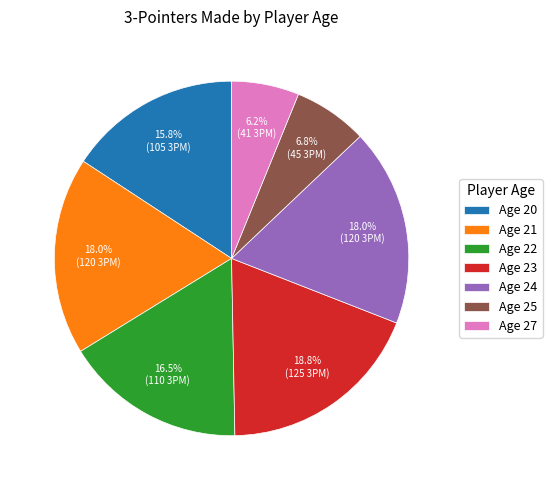

Does Age 23 account for over 50% of the chart?

No